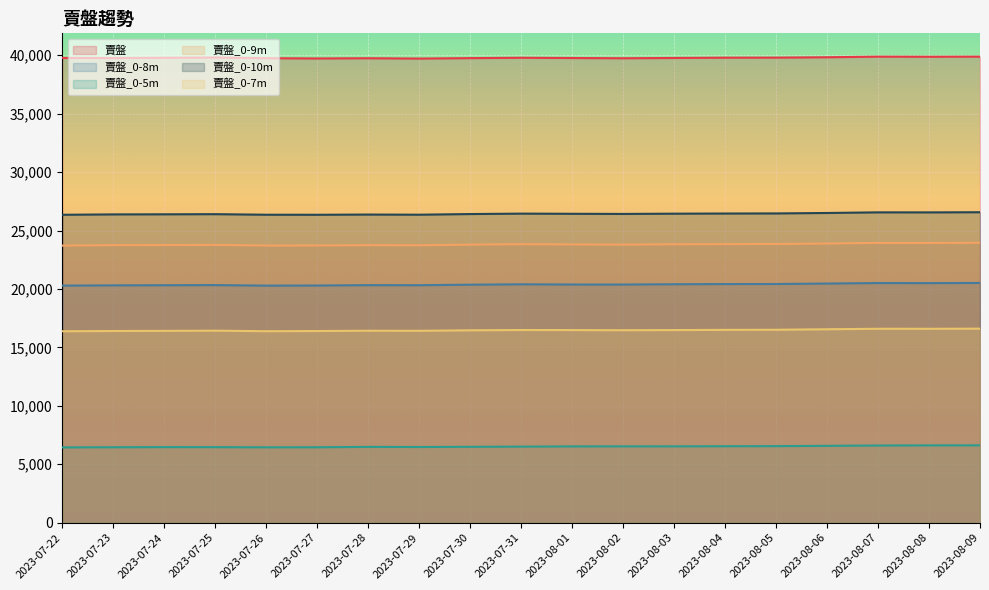

Is the value of 賣盤_0-8m at 2023-07-24 greater than the value of 賣盤_0-9m at 2023-07-25?

No